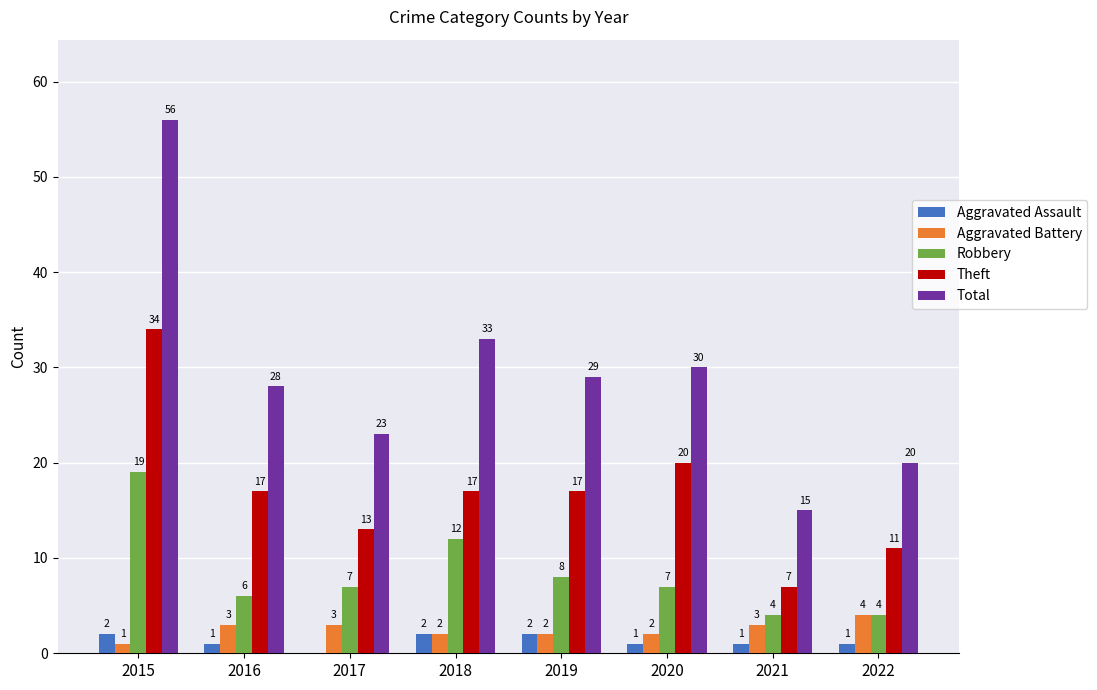

What are all the series names shown in the legend?

Aggravated Assault, Aggravated Battery, Robbery, Theft, Total